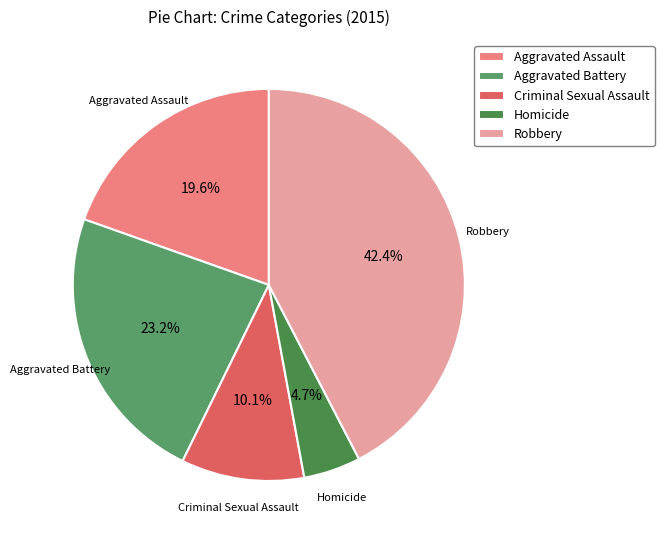

What portion of the pie excludes Robbery?

57.6%